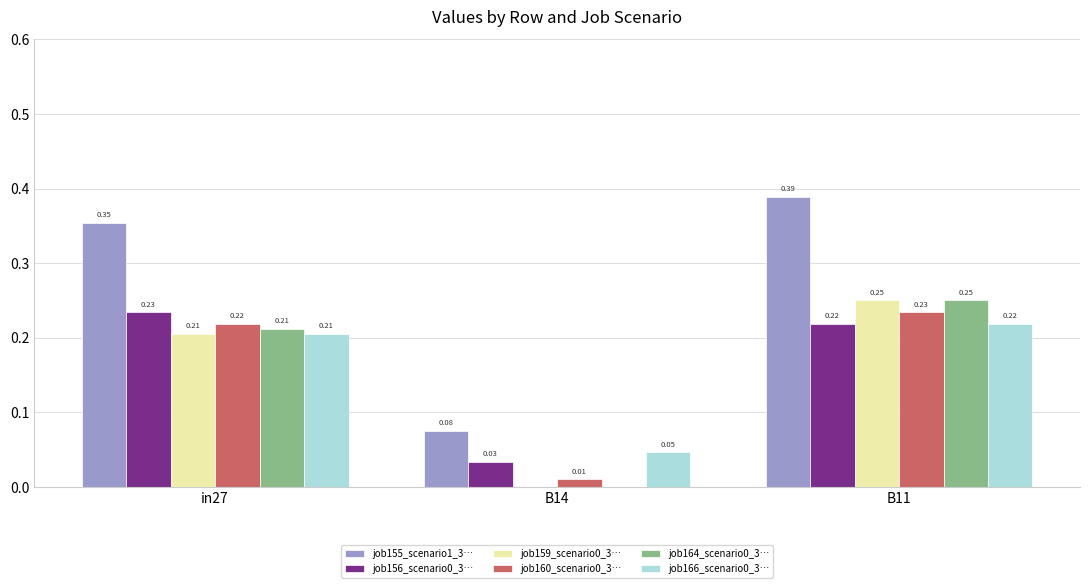

At which category is the sum across all series the highest?

B11